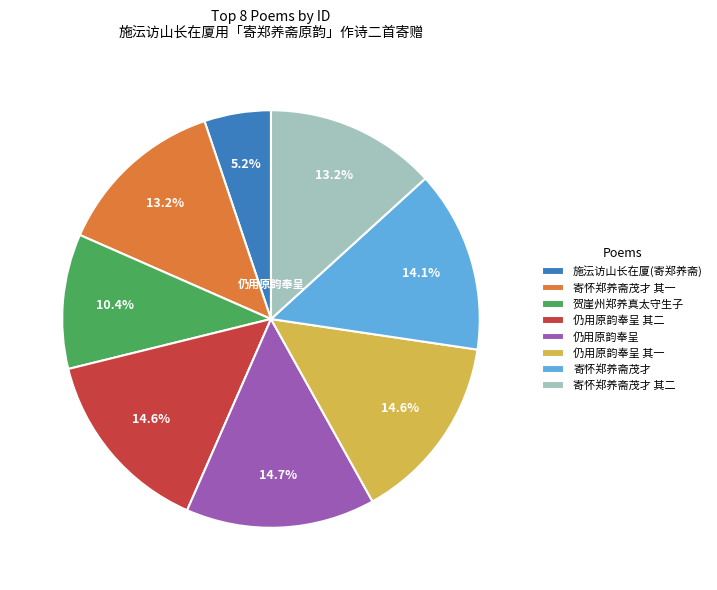

Is there a majority slice in this chart?

No